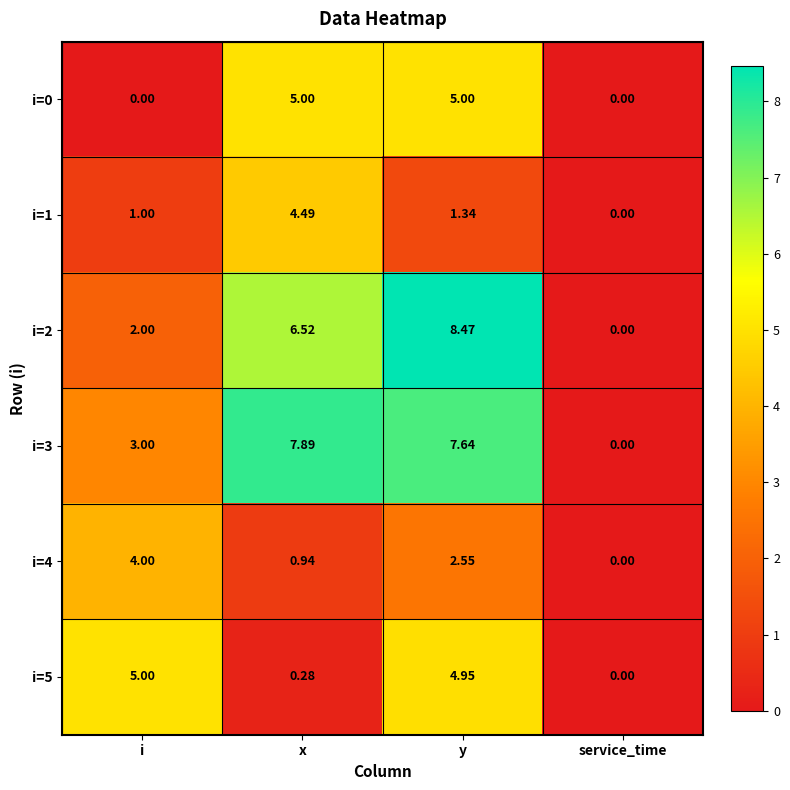

Where does the i=5 series first go above 4?

i